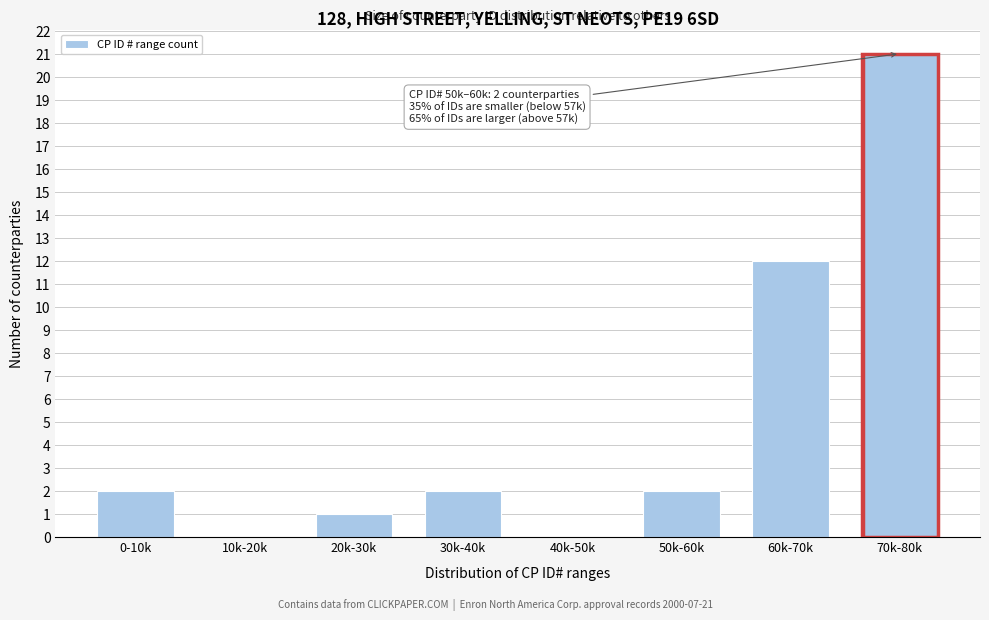

Reading left to right, what are all the values shown in this chart?

0-10k=2	10k-20k=0	20k-30k=1	30k-40k=2	40k-50k=0	50k-60k=2	60k-70k=12	70k-80k=21